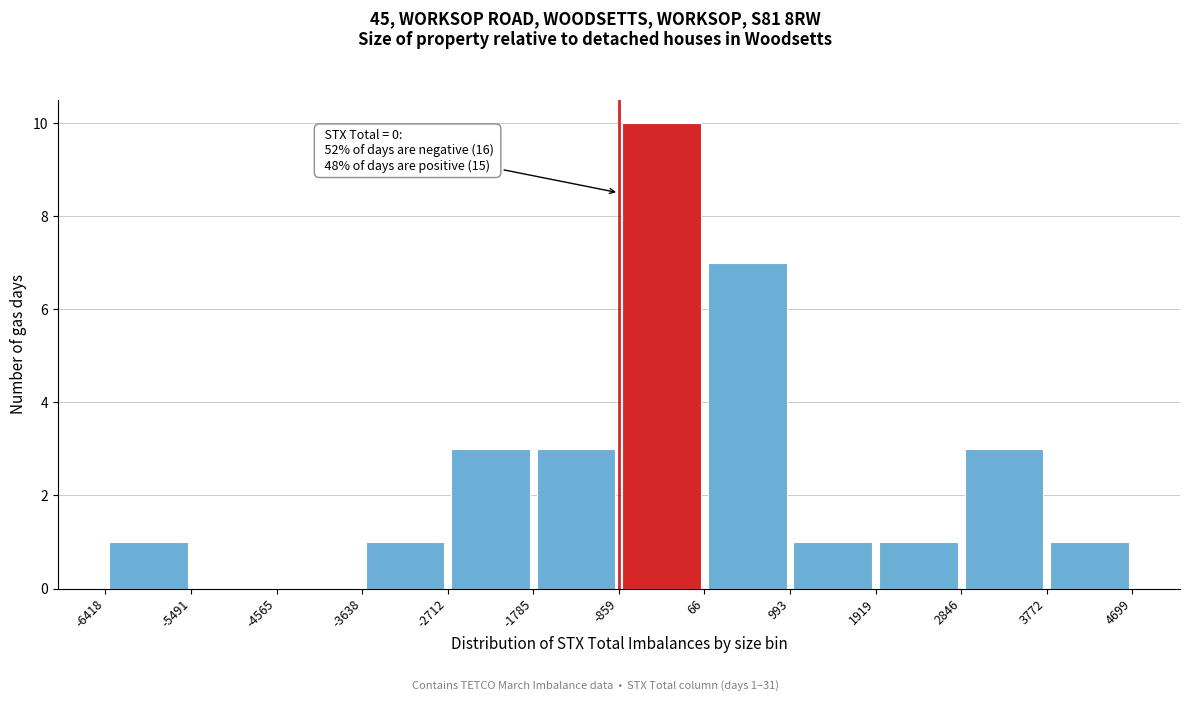

Over which range of the x-axis is the bar tallest?

-859 to 66